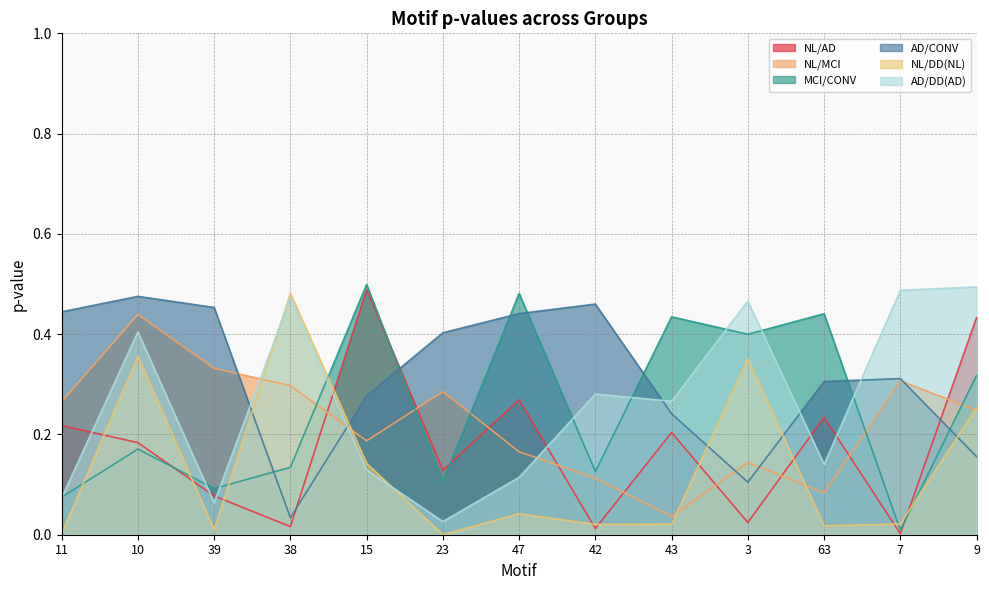

What value does the AD/DD(AD) series have at 42?

0.3